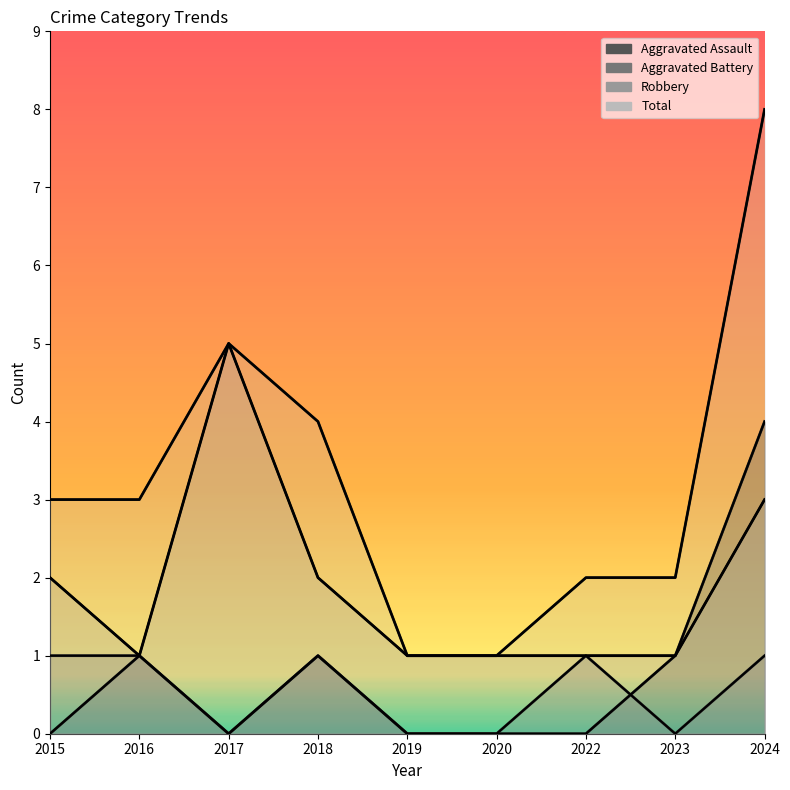

Reading left to right, transcribe all the data shown in this chart.

Aggravated Assault: 2015=0	2016=1	2017=0	2018=1	2019=0	2020=0	2022=0	2023=1	2024=4
Aggravated Battery: 2015=1	2016=1	2017=0	2018=1	2019=0	2020=0	2022=1	2023=0	2024=1
Robbery: 2015=2	2016=1	2017=5	2018=2	2019=1	2020=1	2022=1	2023=1	2024=3
Total: 2015=3	2016=3	2017=5	2018=4	2019=1	2020=1	2022=2	2023=2	2024=8